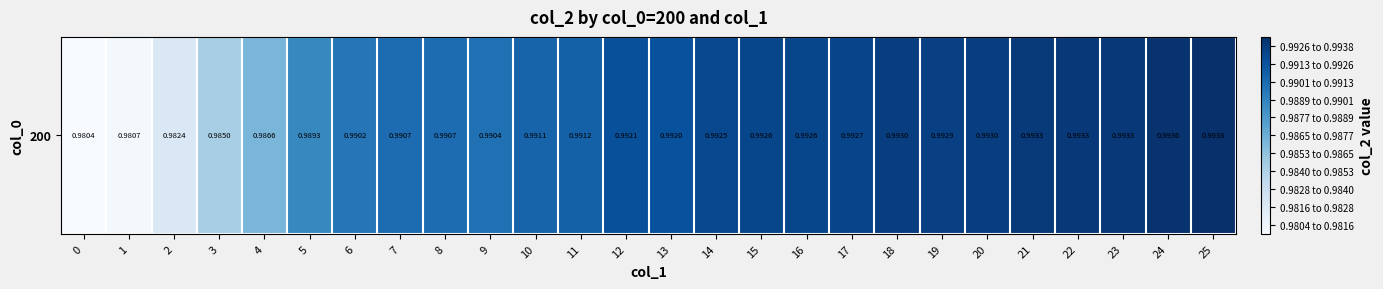

What is the smallest value displayed?

1.0